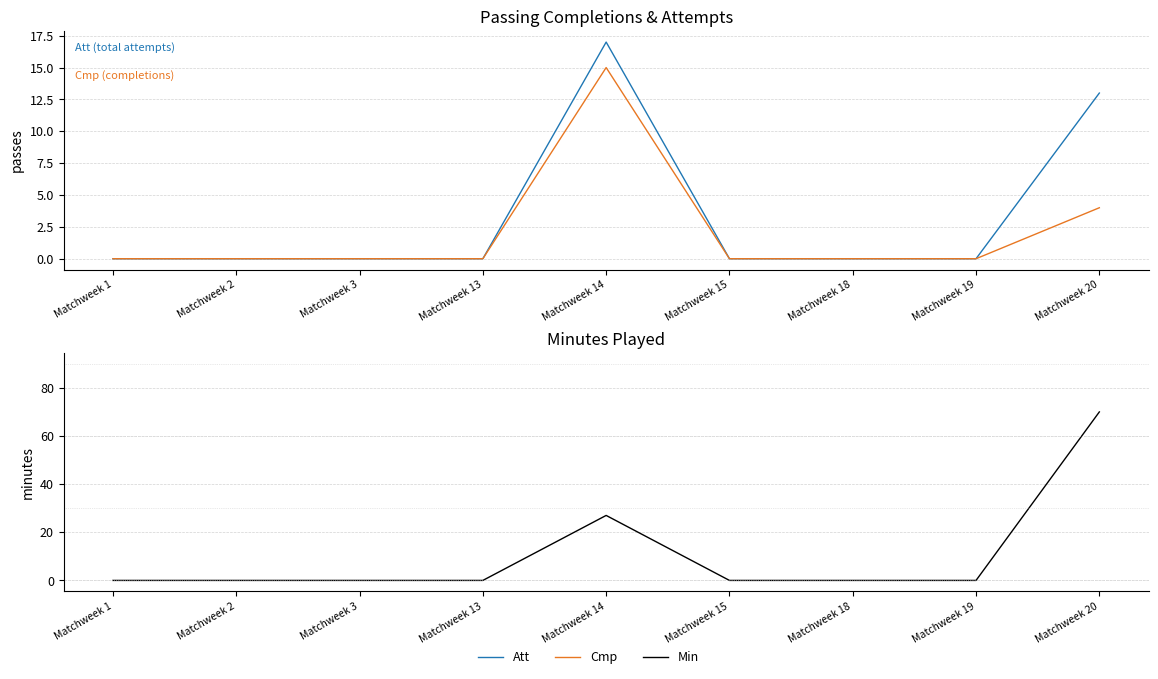

What is the difference between the maximum and second lowest values in the Cmp series?

15